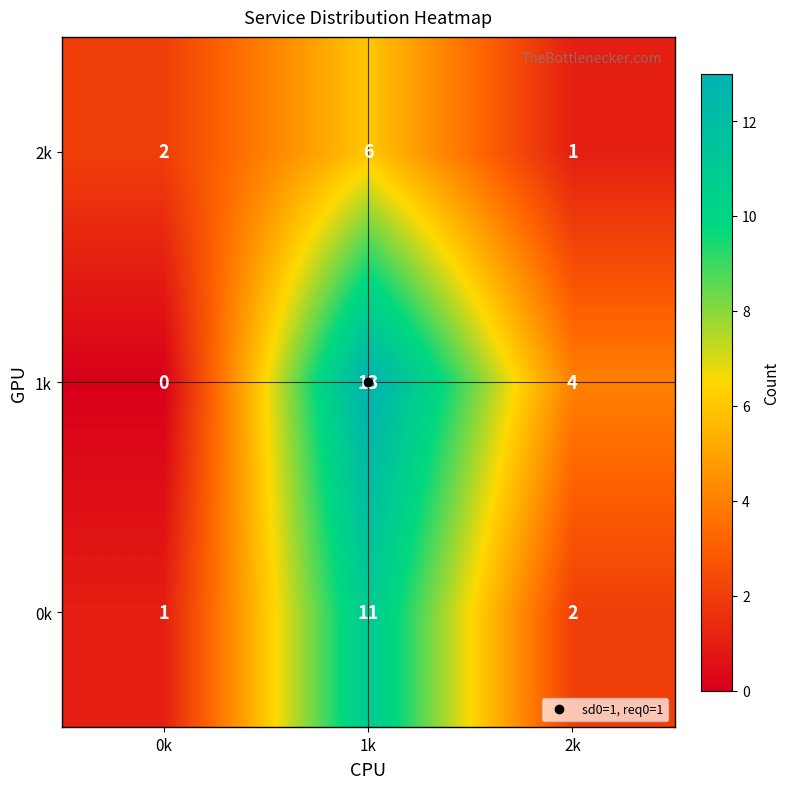

True or false: 2k has a value of 2 at 0k.

True